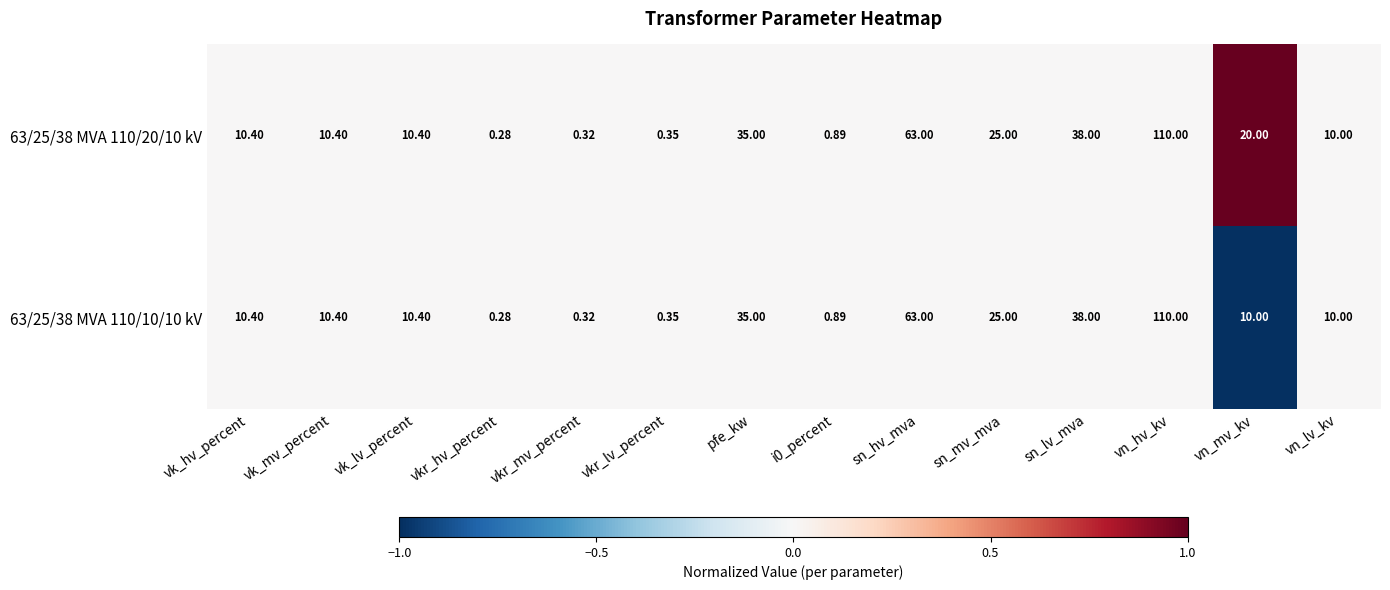

How many data points does each series have?

14